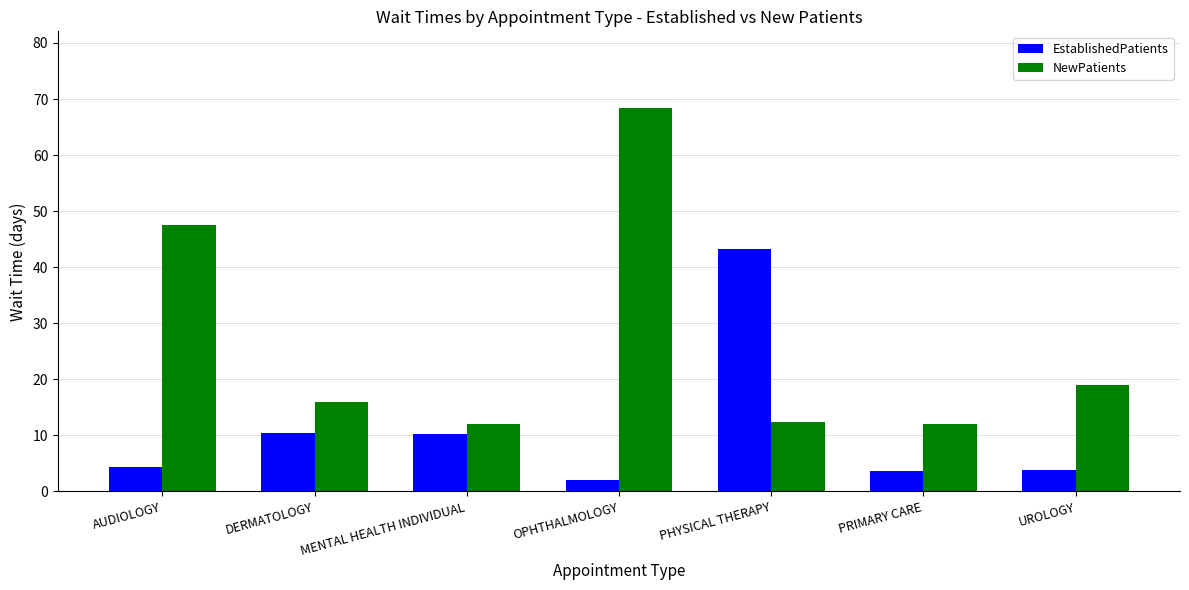

The value of EstablishedPatients at MENTAL HEALTH INDIVIDUAL is 3.8. True or false?

False